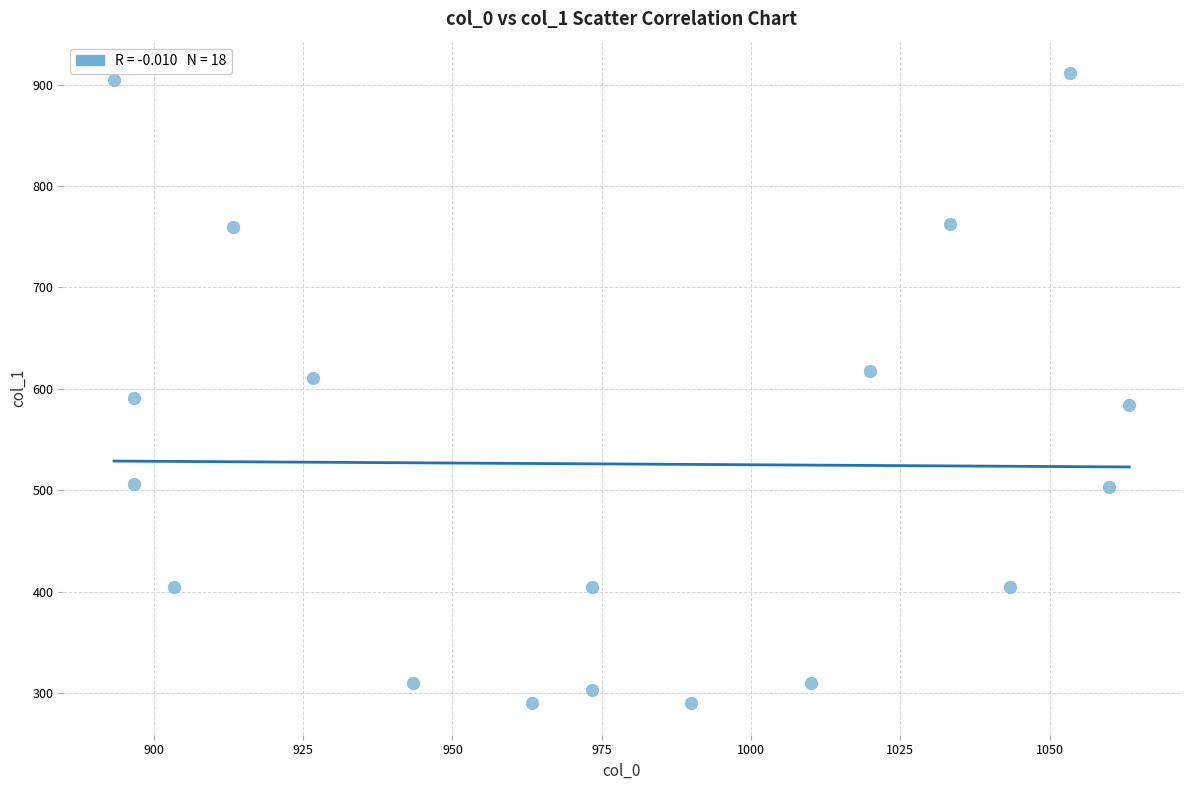

What is the range of X values (max minus min)?

170.0